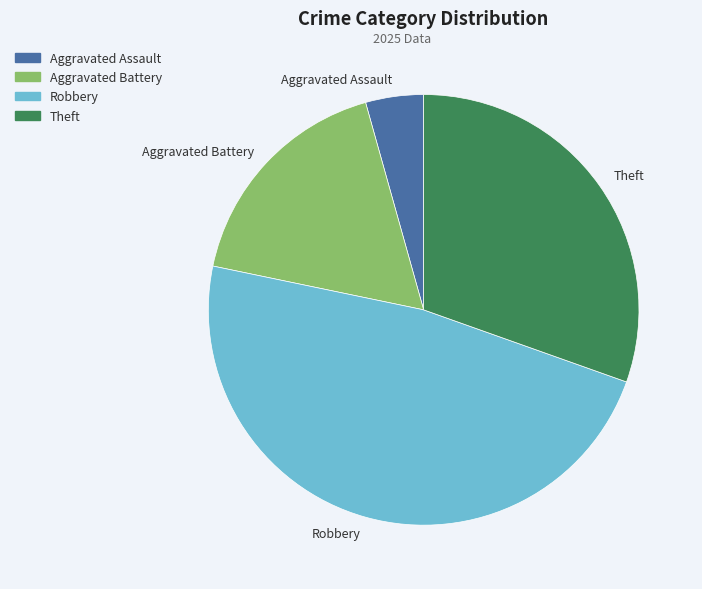

Count the number of slices in the pie.

4